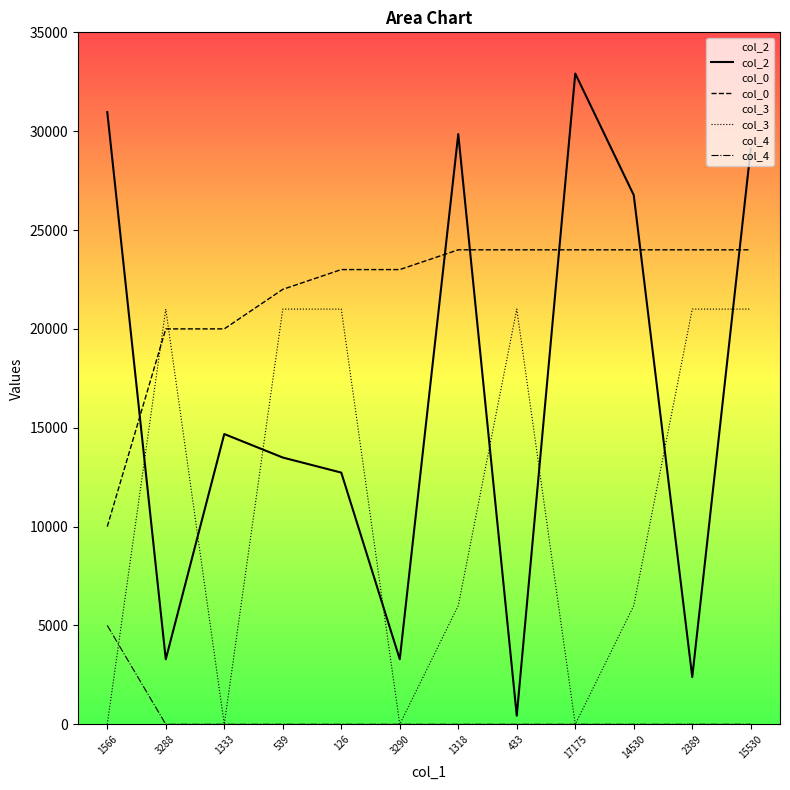

True or false: col_4 and col_0 cross at least once.

False